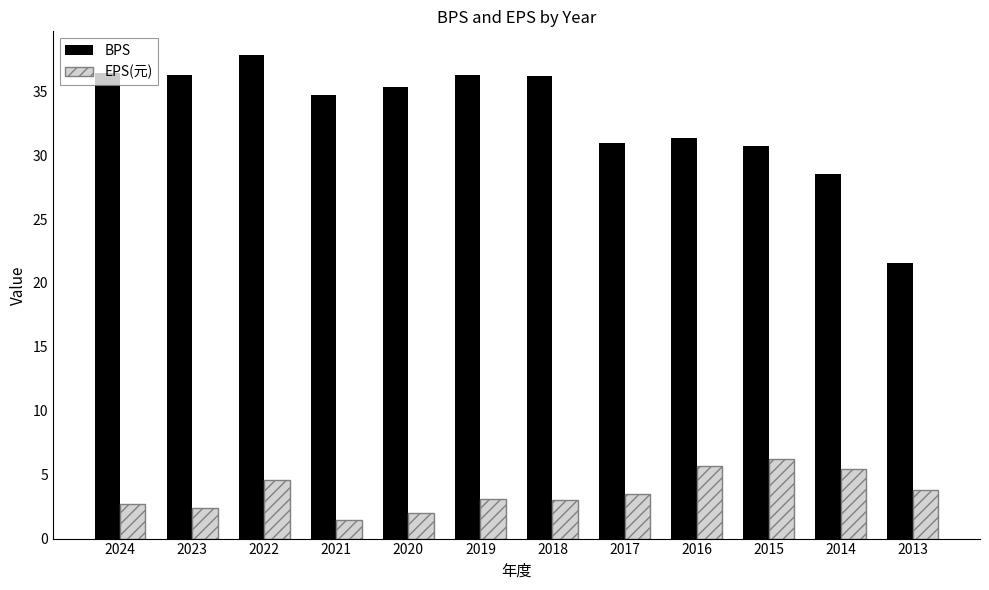

Is the value of BPS at 2018 greater than the value of EPS(元) at 2023?

Yes